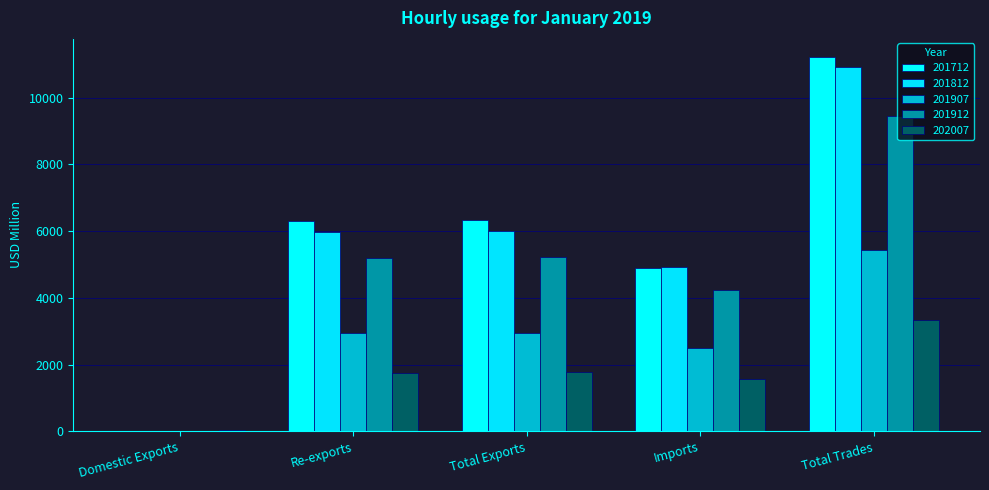

True or false: 202007 has a value of 37.5 at Domestic Exports.

True